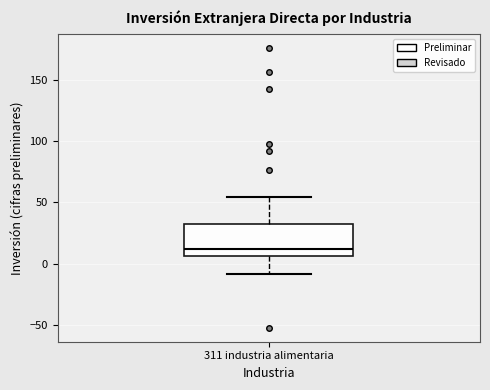

Where does the median line of the box for 311 industria alimentaria sit on the y-axis? The values are not printed on the chart, so give them approximately, as read against the axis.

10